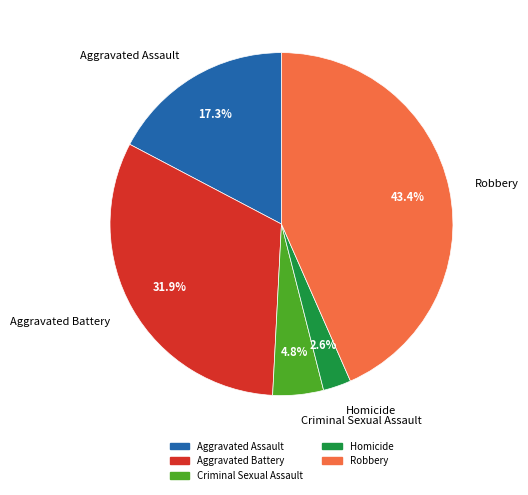

To the nearest percent, what is the difference between the largest and smallest slice percentages?

41%